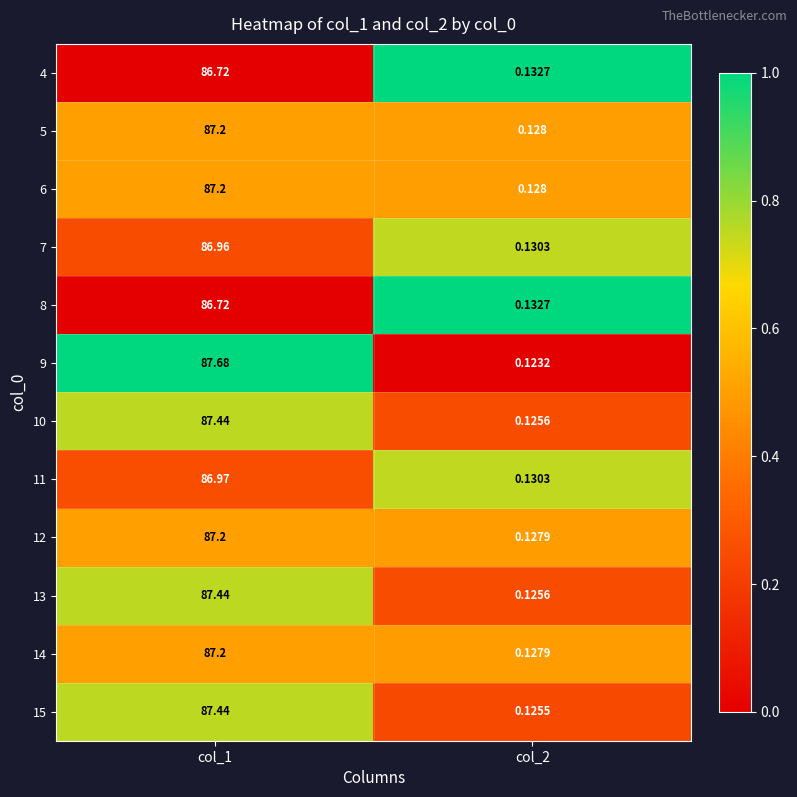

Which series changed the most between col_1 and col_2?

9